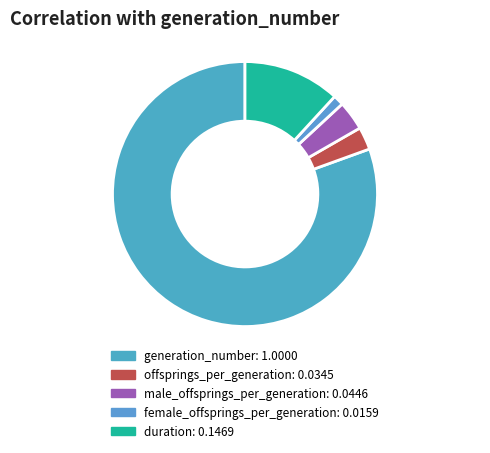

How many slices are in this pie chart?

5